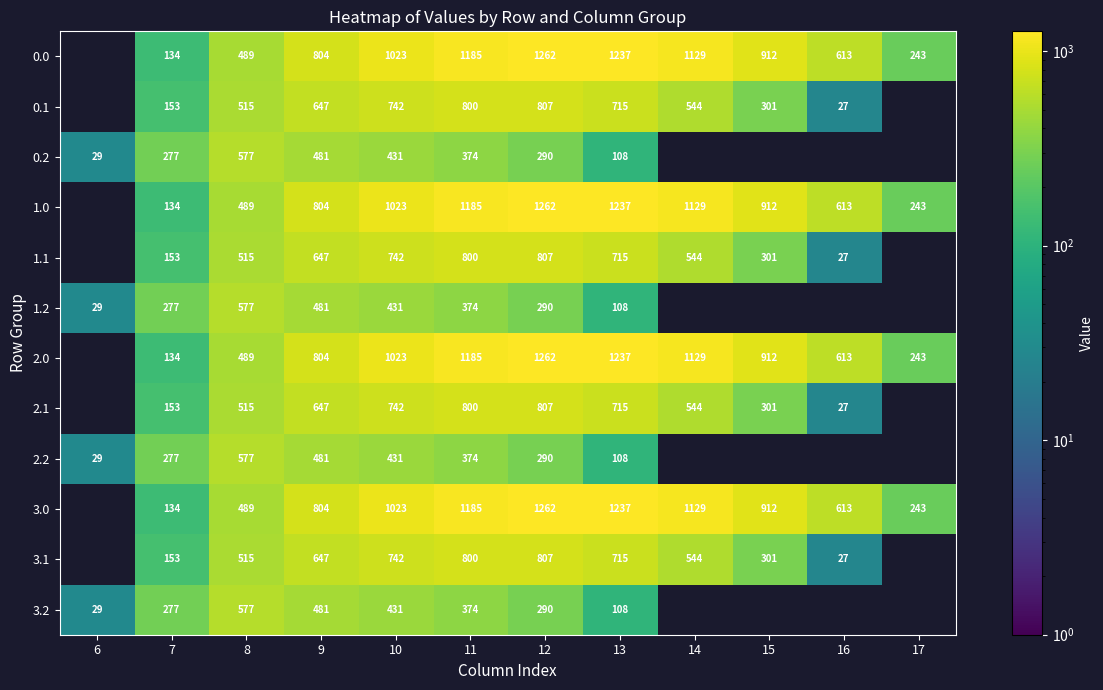

What is the sum of the 2.1 values at 11 and 8?

1315